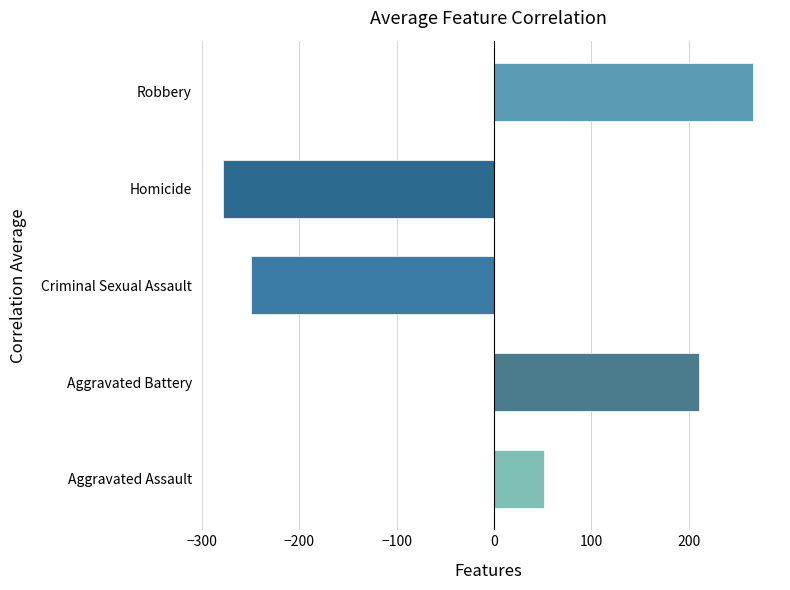

Reading bottom to top, list all the values displayed in this chart.

Aggravated Assault=51.8	Aggravated Battery=210.1	Criminal Sexual Assault=-250.0	Homicide=-278.2	Robbery=266.4